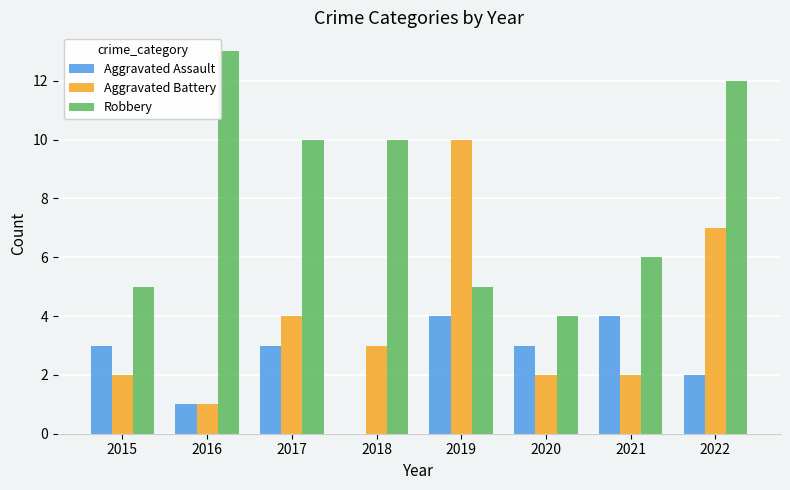

Where is Aggravated Battery nearest to the value 5?

2017